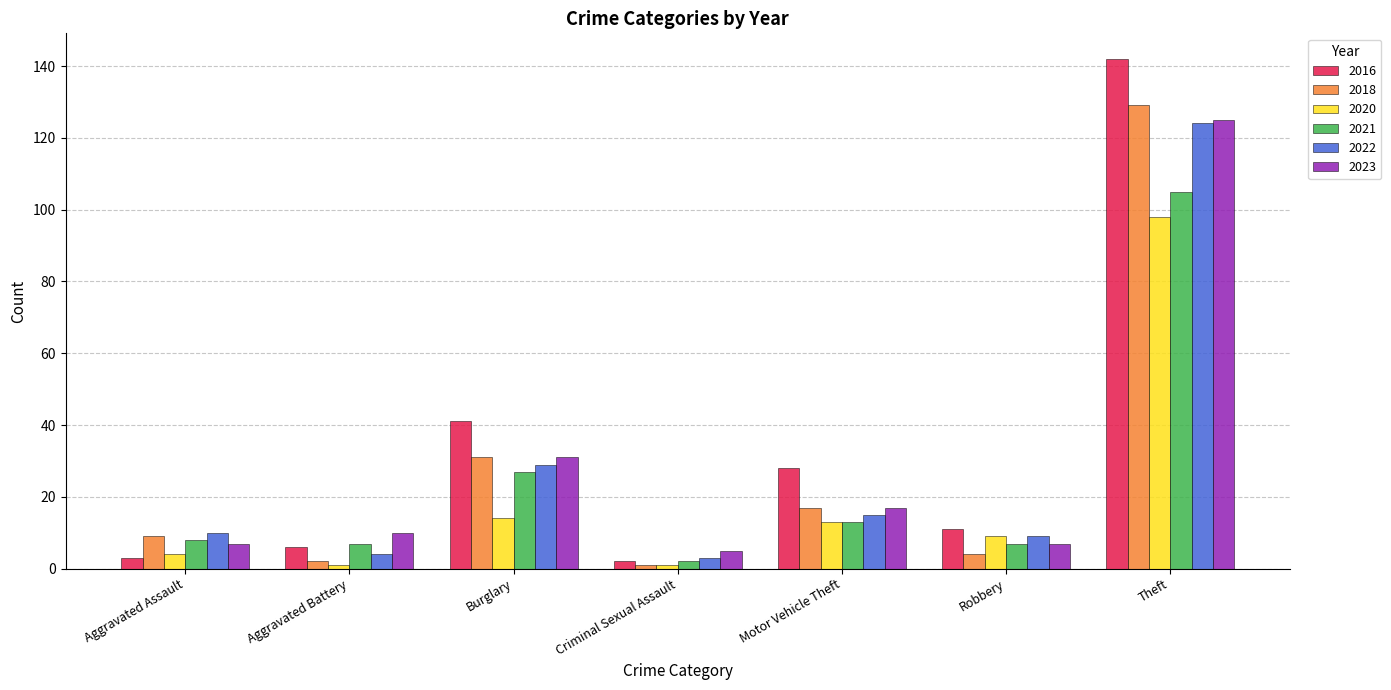

What is the sum of the 2020 values at Robbery and Criminal Sexual Assault?

10